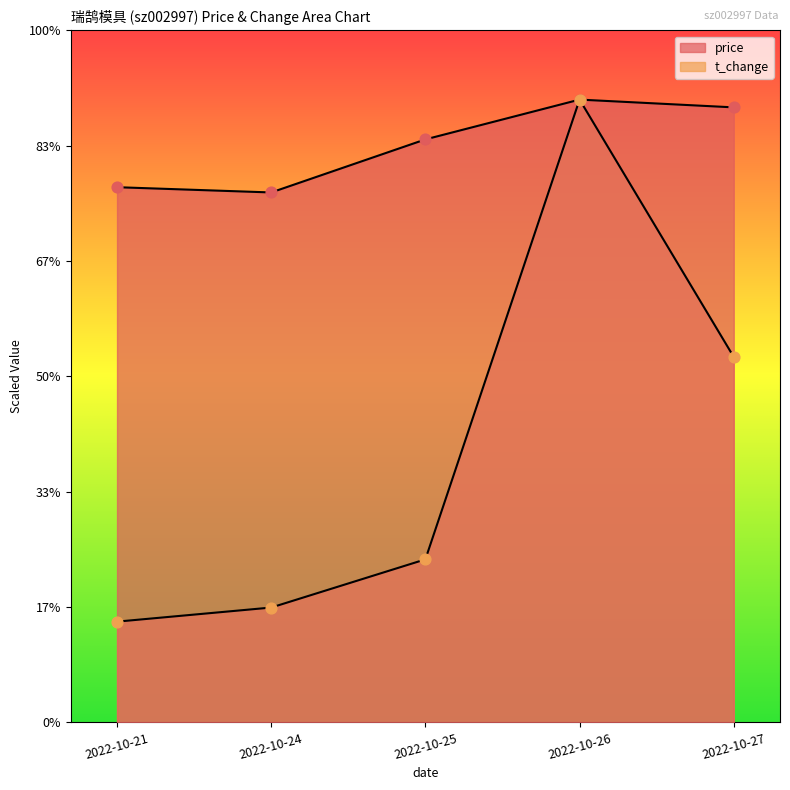

At which category is the sum across all series the highest?

2022-10-26